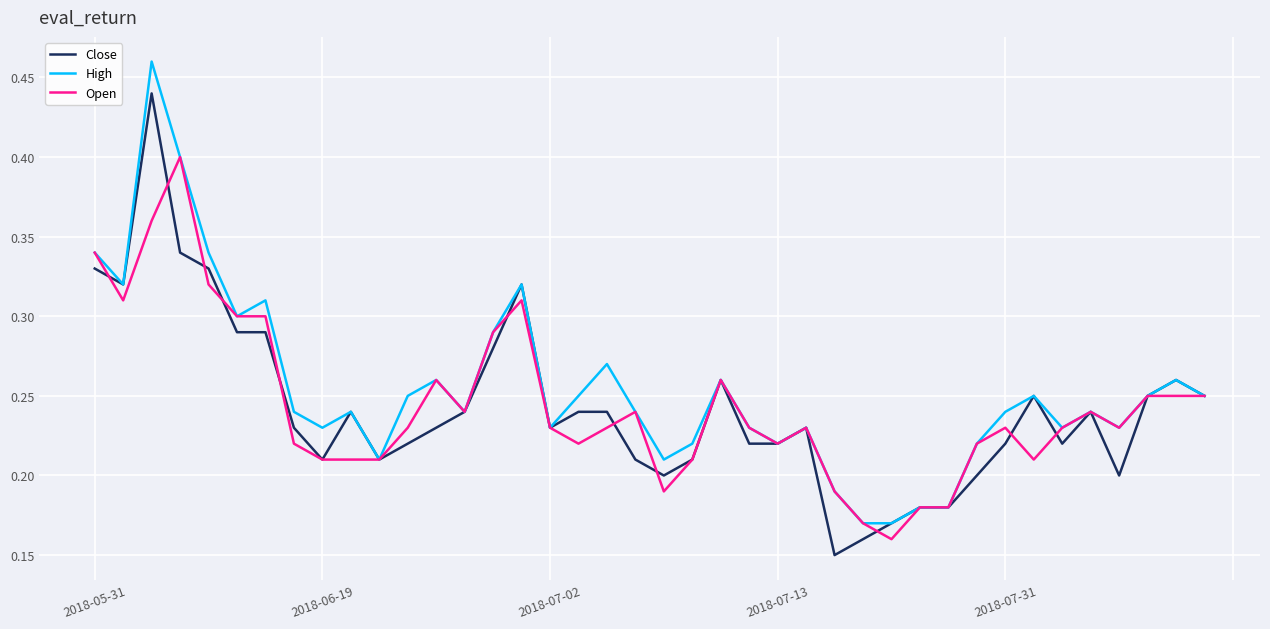

List the series in order of their peak value, highest first.

High, Close, Open